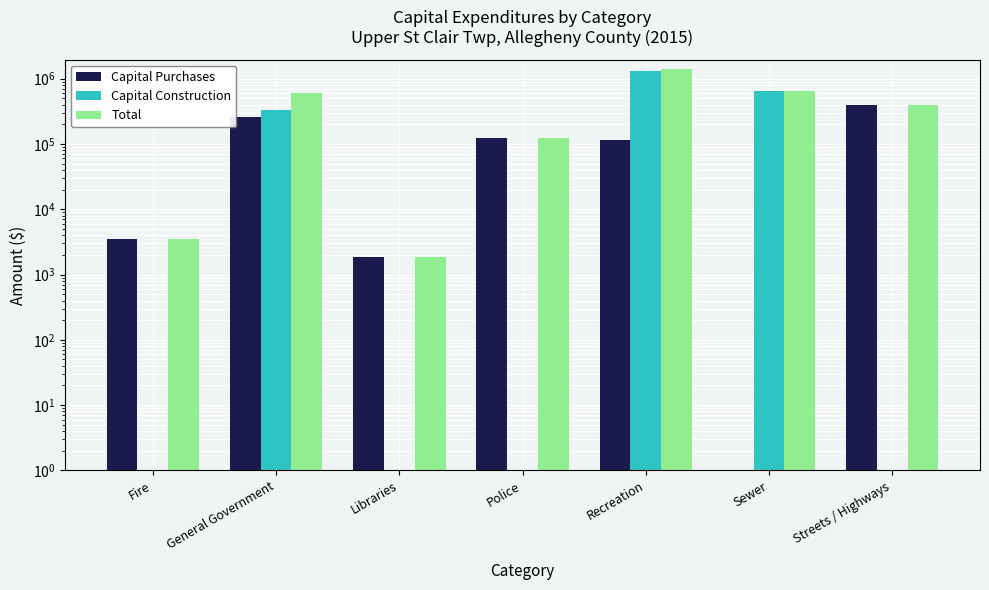

Which series has the widest spread of values?

Total